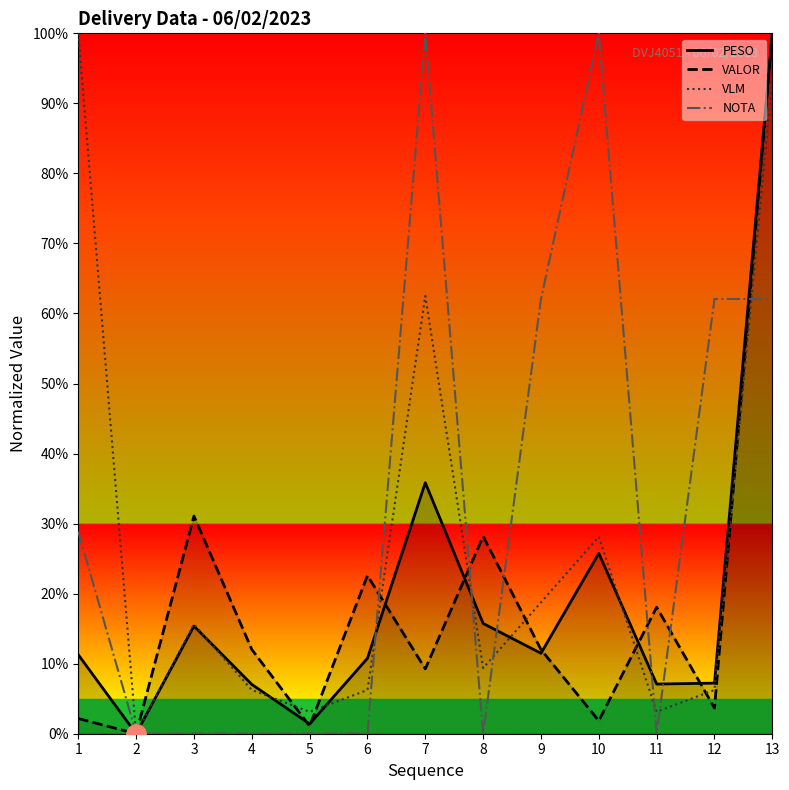

Where does the PESO series first go above 11?

1